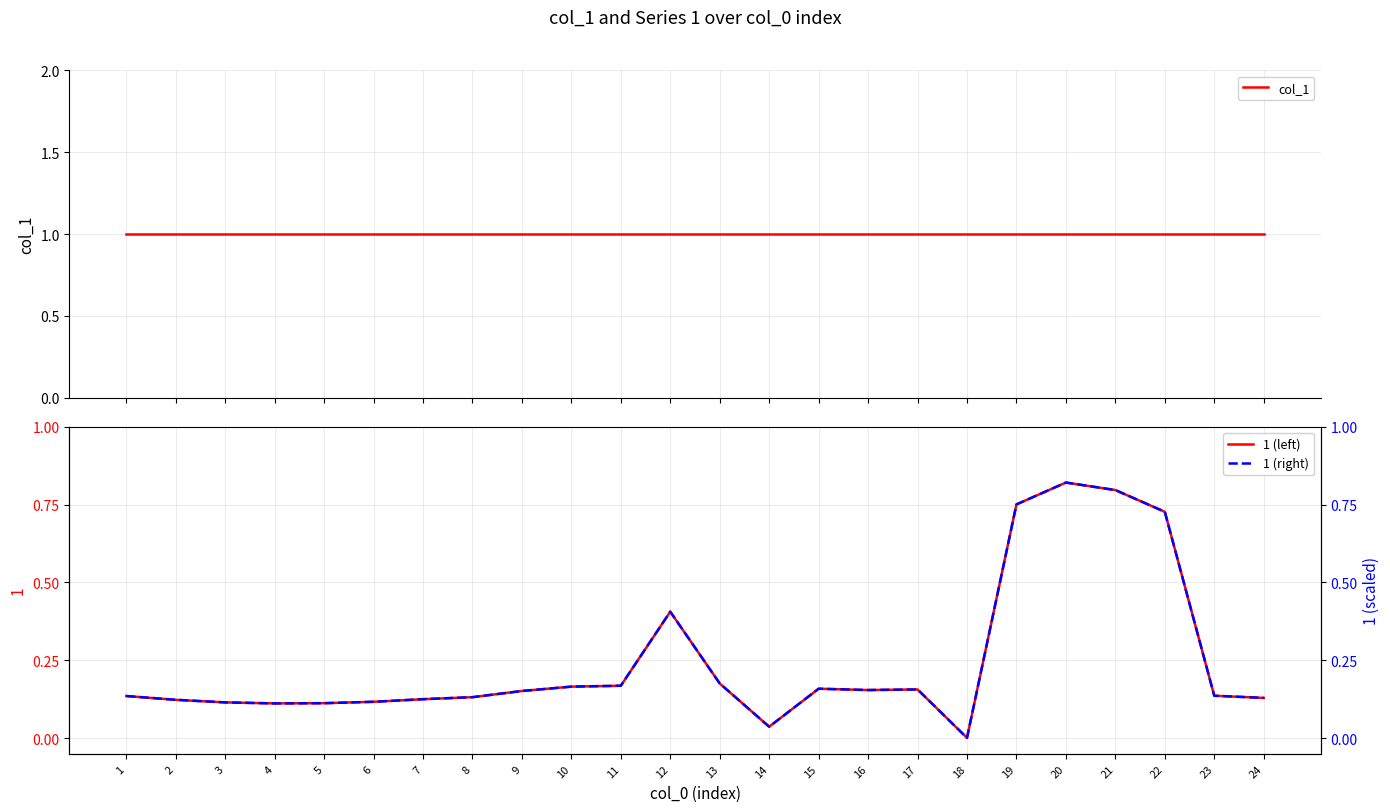

How many lines are shown in the chart?

3